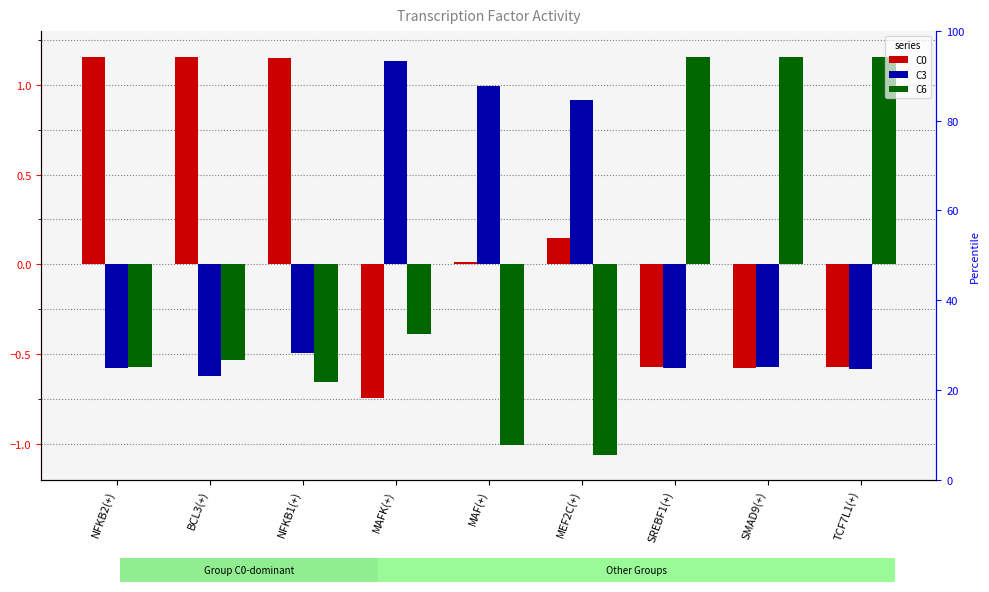

Are the bars grouped side by side (vs. stacked)?

Yes